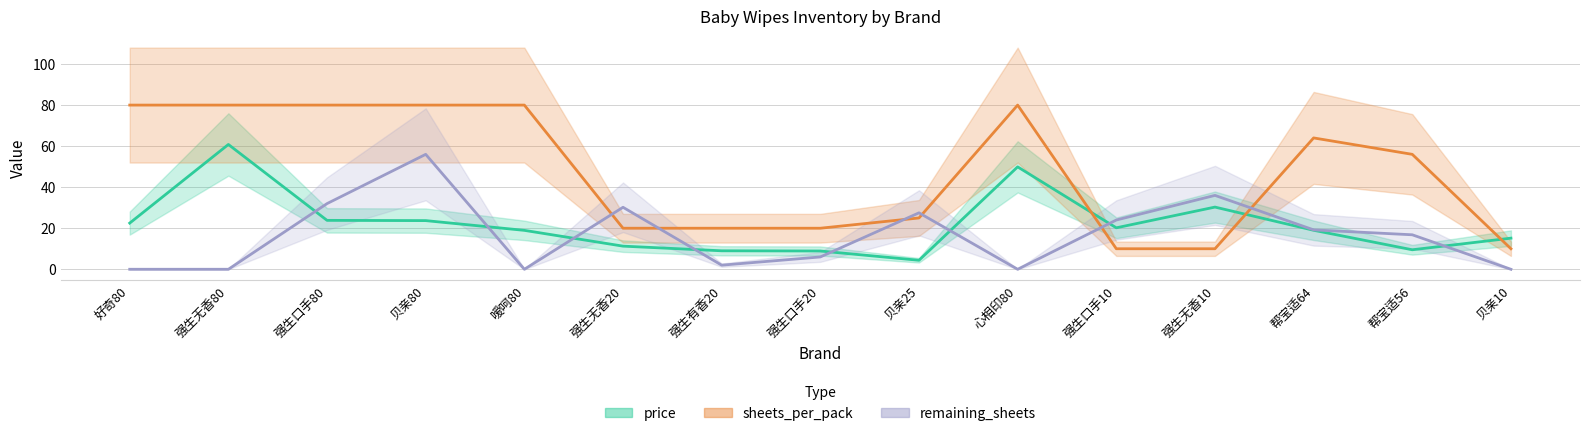

What are all the series names shown in the legend?

price, sheets_per_pack, remaining_sheets